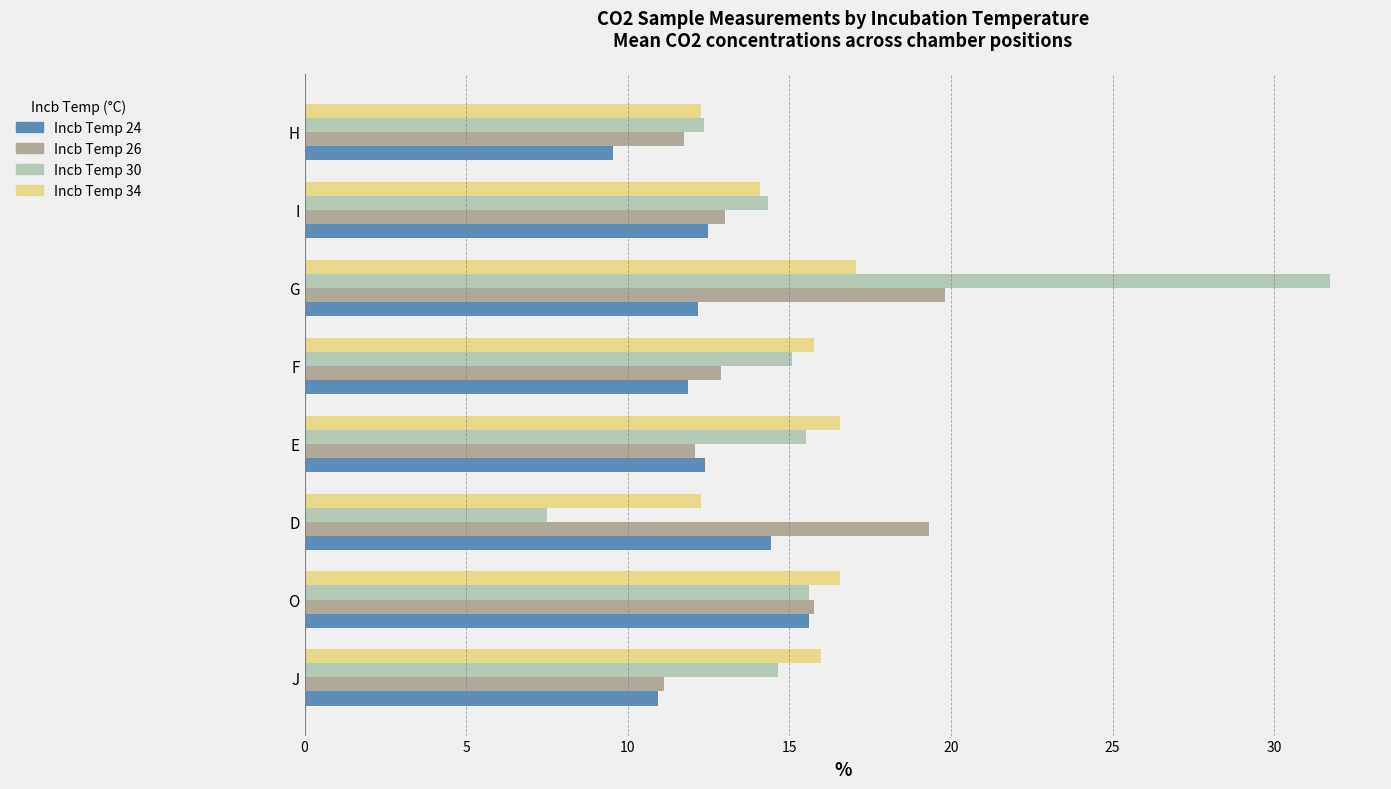

Which series changed the most between D and G?

Incb Temp 30